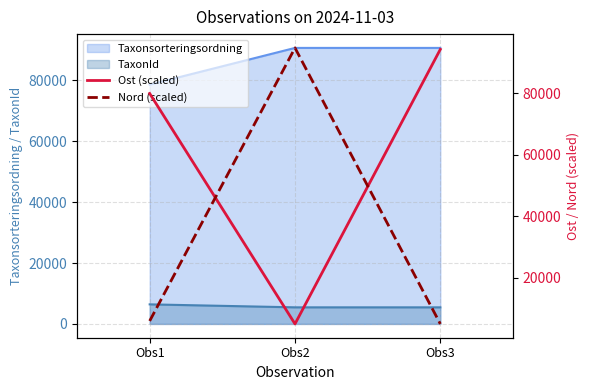

The value of TaxonId at Obs1 is 10819. True or false?

False